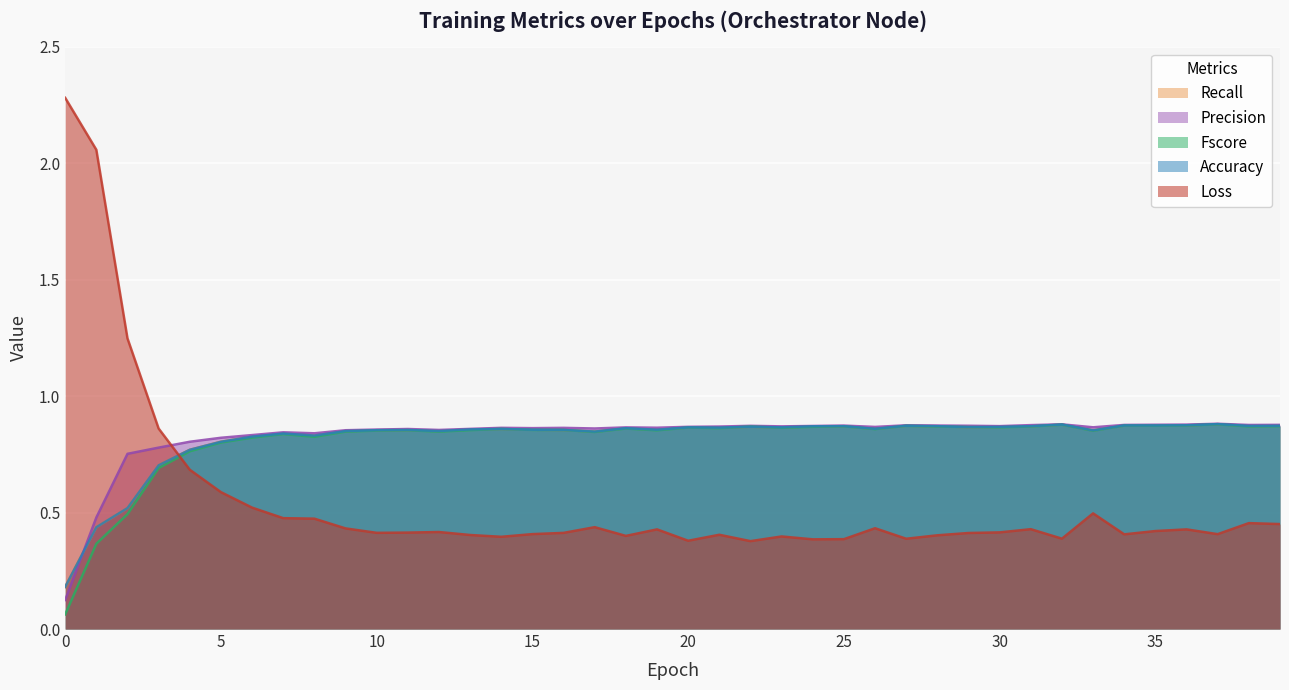

Is it true that accuracy equals 0.5 at 9?

False